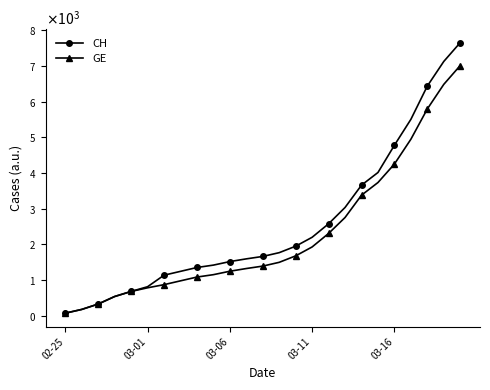

What is the maximum value for CH?

7654